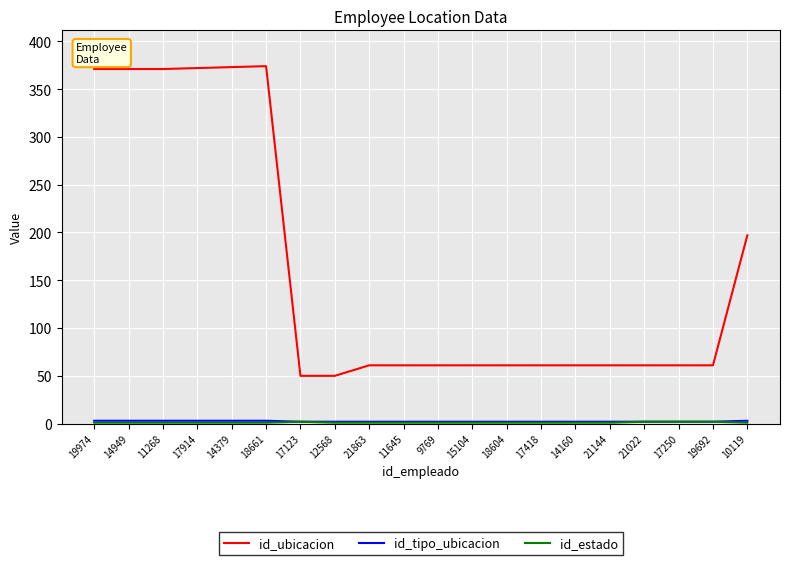

Which series has the widest spread of values?

id_ubicacion